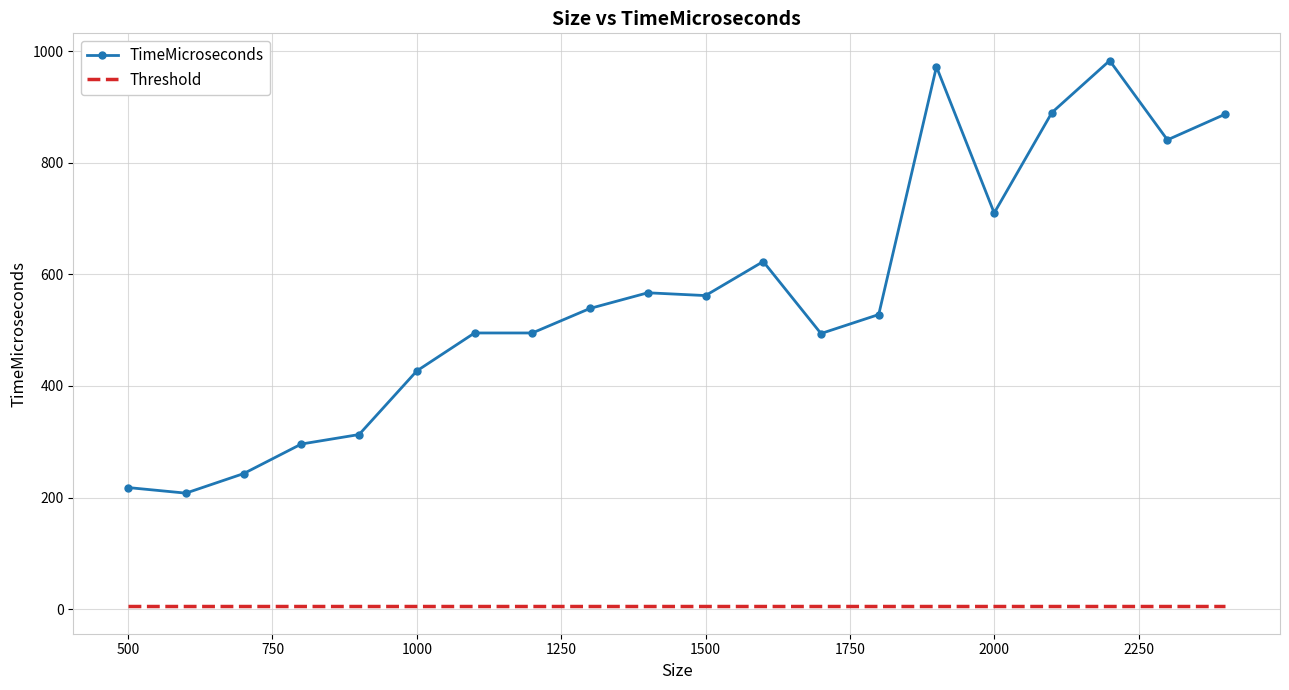

What is the sum of all TimeMicroseconds values?

11291